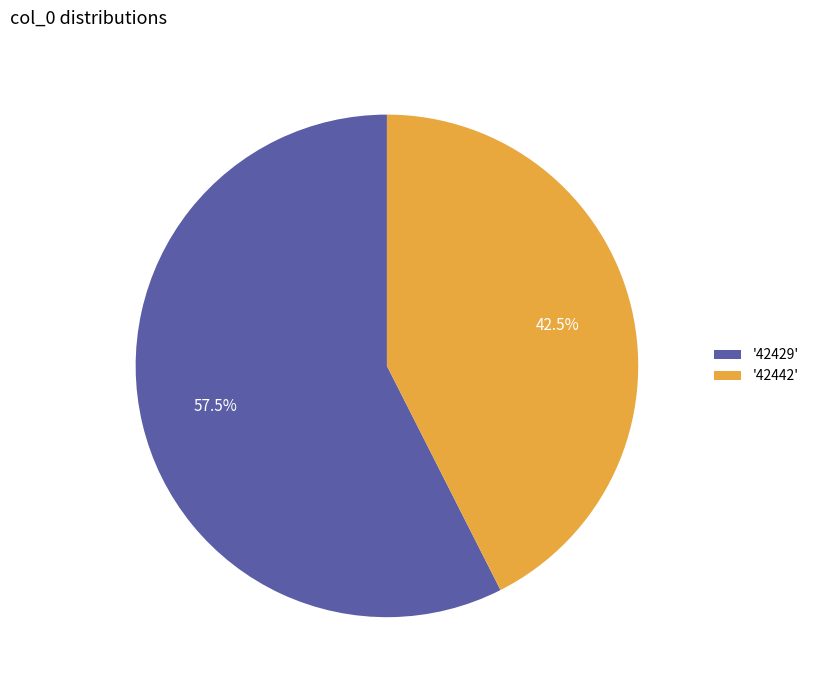

How many segments does this pie chart have?

2